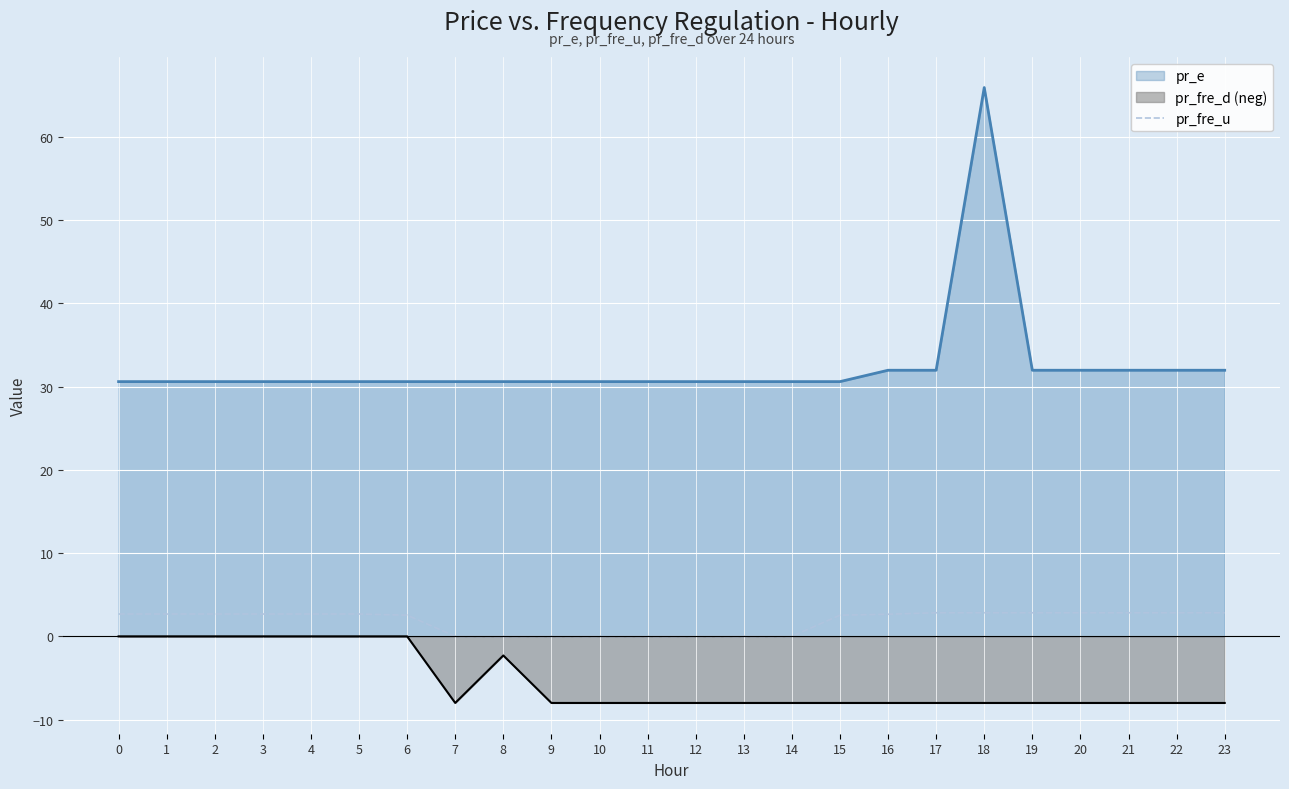

Which has a higher value, 0 or 5?

5